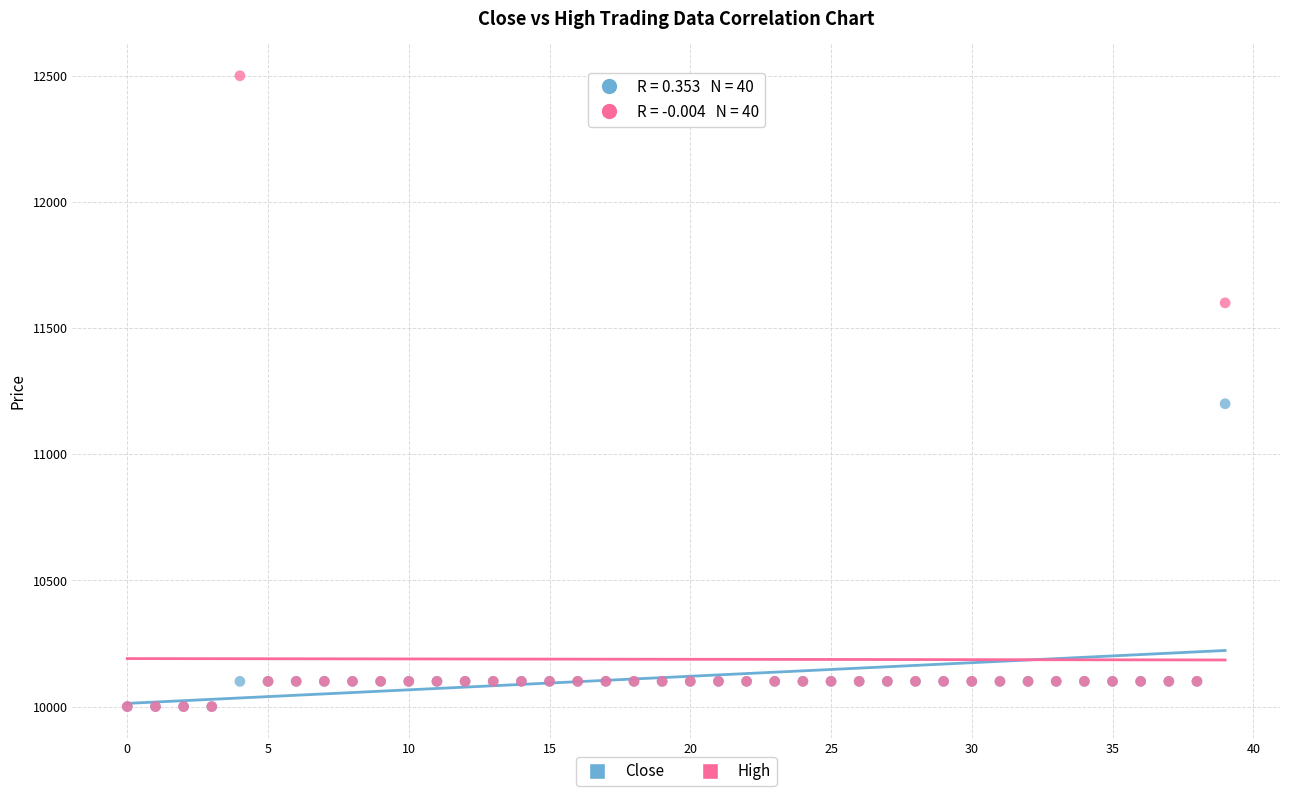

In the High series, what Y value is closest to 11250?

11600